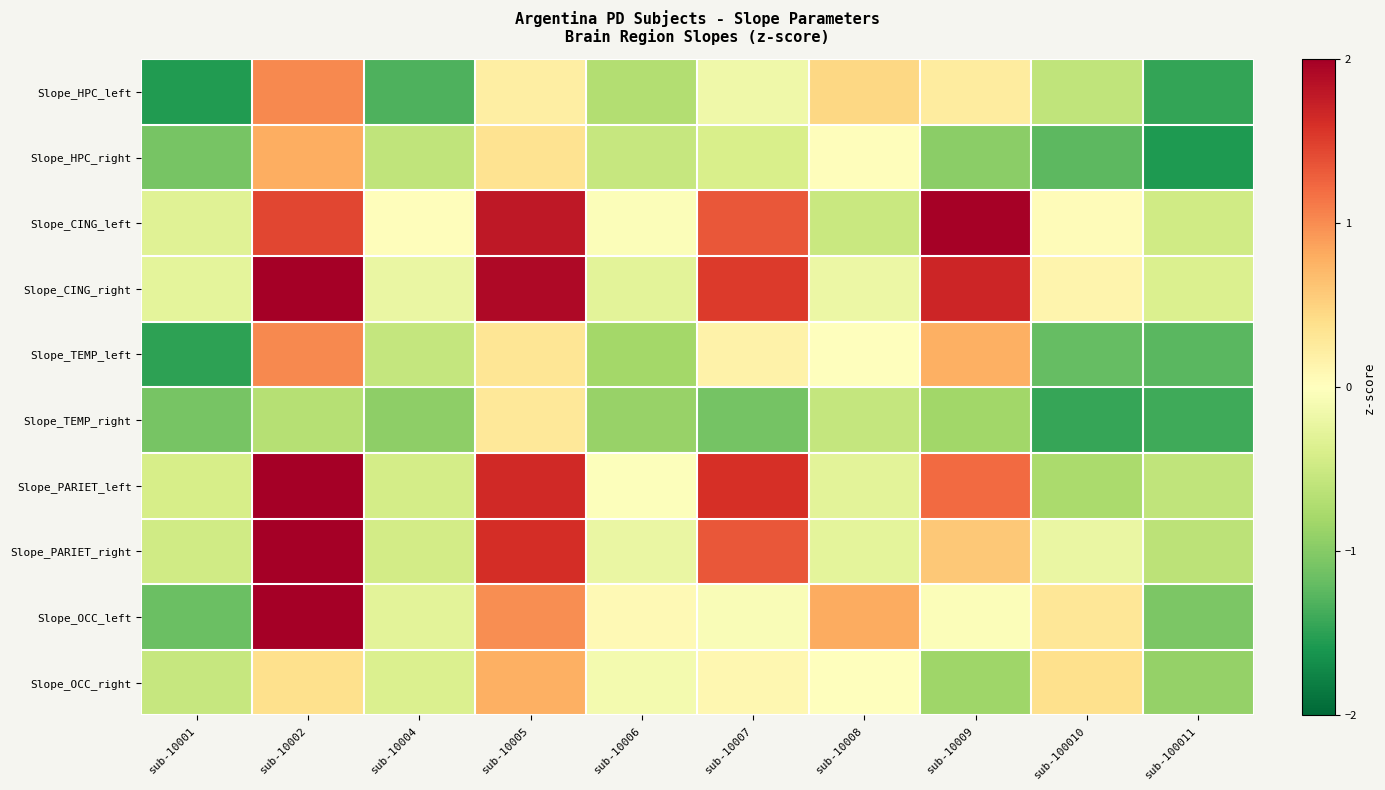

Reading left to right, list all the values displayed in this chart.

Slope_HPC_left: sub-10001=-1.6	sub-10002=1.0	sub-10004=-1.3	sub-10005=0.2	sub-10006=-0.7	sub-10007=-0.2	sub-10008=0.5	sub-10009=0.2	sub-100010=-0.6	sub-100011=-1.5
Slope_HPC_right: sub-10001=-1.1	sub-10002=0.8	sub-10004=-0.6	sub-10005=0.3	sub-10006=-0.5	sub-10007=-0.4	sub-10008=0.0	sub-10009=-1.0	sub-100010=-1.2	sub-100011=-1.6
Slope_CING_left: sub-10001=-0.3	sub-10002=1.4	sub-10004=0.0	sub-10005=1.8	sub-10006=-0.0	sub-10007=1.3	sub-10008=-0.5	sub-10009=2.0	sub-100010=0.0	sub-100011=-0.5
Slope_CING_right: sub-10001=-0.3	sub-10002=2.8	sub-10004=-0.2	sub-10005=1.9	sub-10006=-0.3	sub-10007=1.5	sub-10008=-0.2	sub-10009=1.7	sub-100010=0.1	sub-100011=-0.4
Slope_TEMP_left: sub-10001=-1.5	sub-10002=1.0	sub-10004=-0.6	sub-10005=0.3	sub-10006=-0.8	sub-10007=0.2	sub-10008=0.0	sub-10009=0.8	sub-100010=-1.2	sub-100011=-1.3
Slope_TEMP_right: sub-10001=-1.1	sub-10002=-0.7	sub-10004=-0.9	sub-10005=0.3	sub-10006=-0.9	sub-10007=-1.1	sub-10008=-0.6	sub-10009=-0.8	sub-100010=-1.4	sub-100011=-1.4
Slope_PARIET_left: sub-10001=-0.4	sub-10002=2.3	sub-10004=-0.4	sub-10005=1.6	sub-10006=-0.0	sub-10007=1.6	sub-10008=-0.3	sub-10009=1.2	sub-100010=-0.8	sub-100011=-0.6
Slope_PARIET_right: sub-10001=-0.5	sub-10002=2.1	sub-10004=-0.4	sub-10005=1.6	sub-10006=-0.2	sub-10007=1.3	sub-10008=-0.3	sub-10009=0.6	sub-100010=-0.2	sub-100011=-0.6
Slope_OCC_left: sub-10001=-1.2	sub-10002=2.7	sub-10004=-0.3	sub-10005=1.0	sub-10006=0.1	sub-10007=-0.1	sub-10008=0.8	sub-10009=-0.0	sub-100010=0.3	sub-100011=-1.0
Slope_OCC_right: sub-10001=-0.5	sub-10002=0.4	sub-10004=-0.4	sub-10005=0.8	sub-10006=-0.1	sub-10007=0.1	sub-10008=-0.0	sub-10009=-0.8	sub-100010=0.4	sub-100011=-0.9